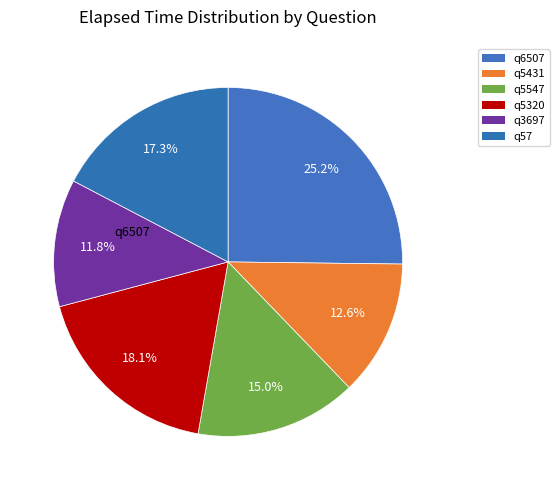

Count the number of slices in the pie.

6